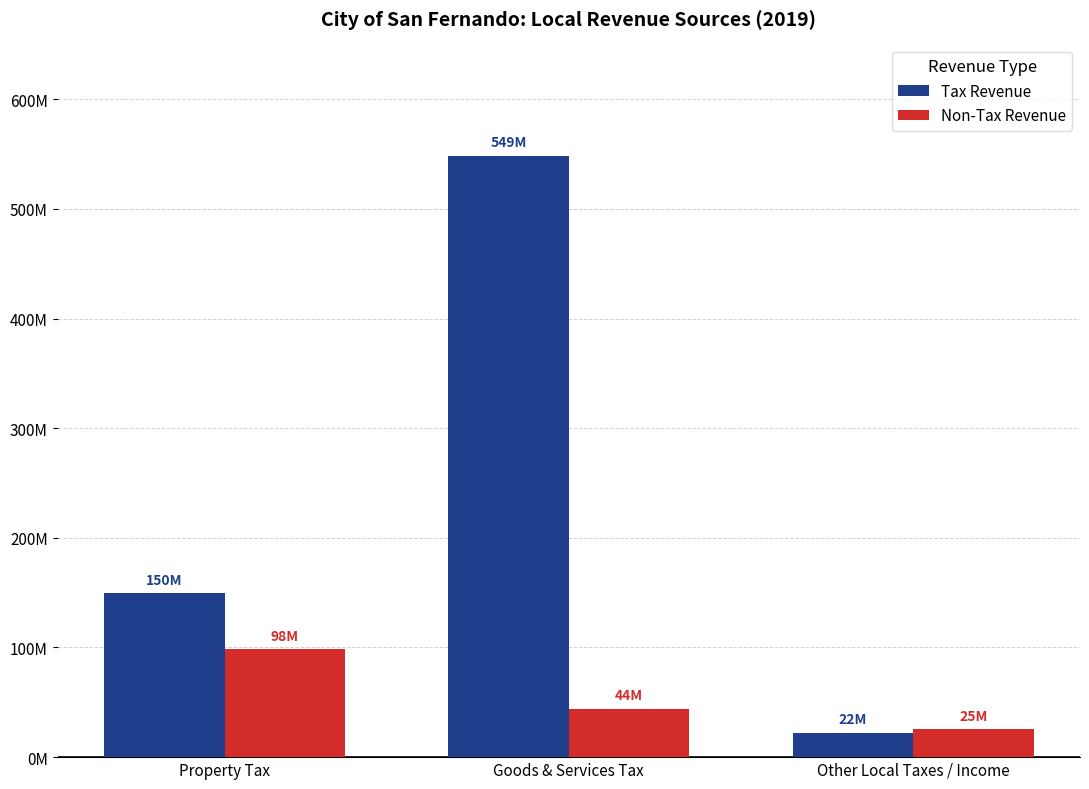

Which label corresponds to the smallest value in the chart?

Other Local Taxes / Income